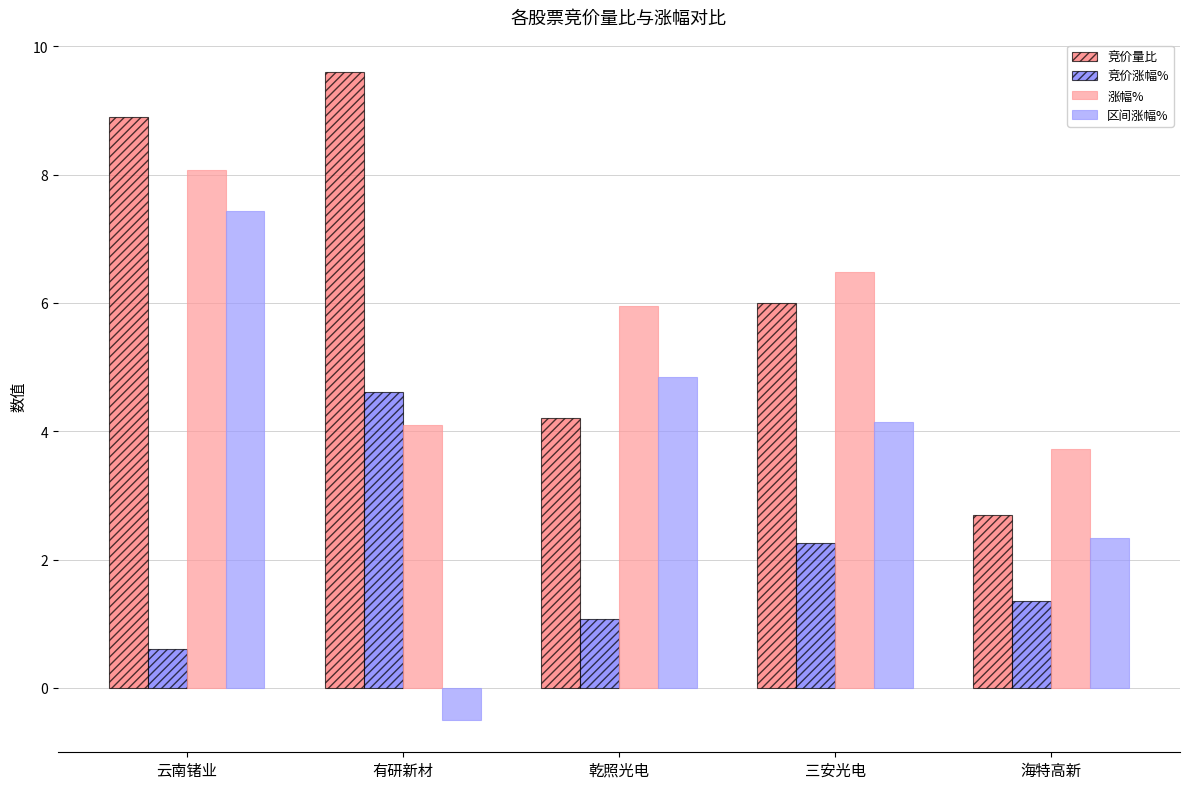

Which series changed the most between 三安光电 and 海特高新?

竞价量比